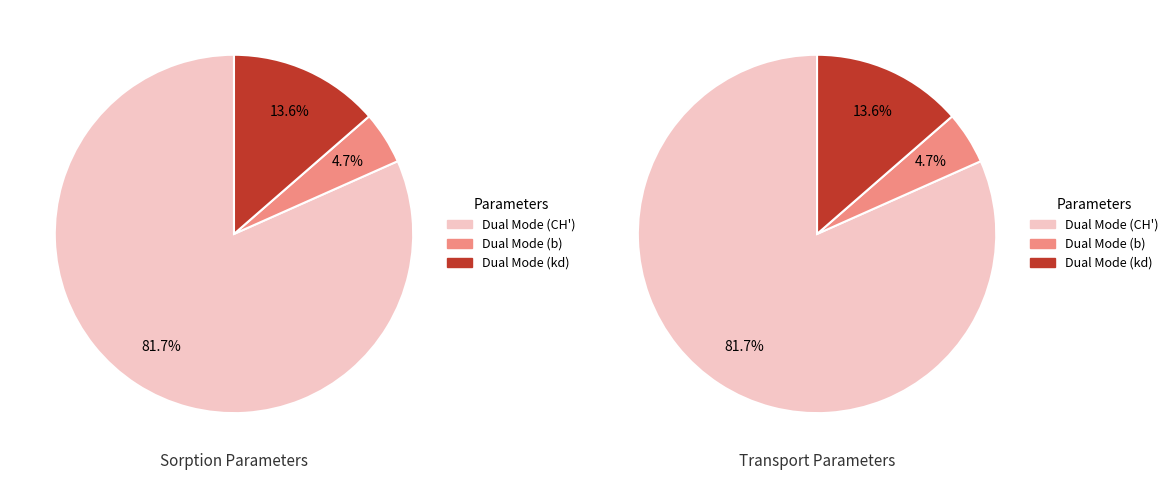

To the nearest percent, what is the difference between the Dual Mode (CH') and Dual Mode (kd) slice percentages?

68%